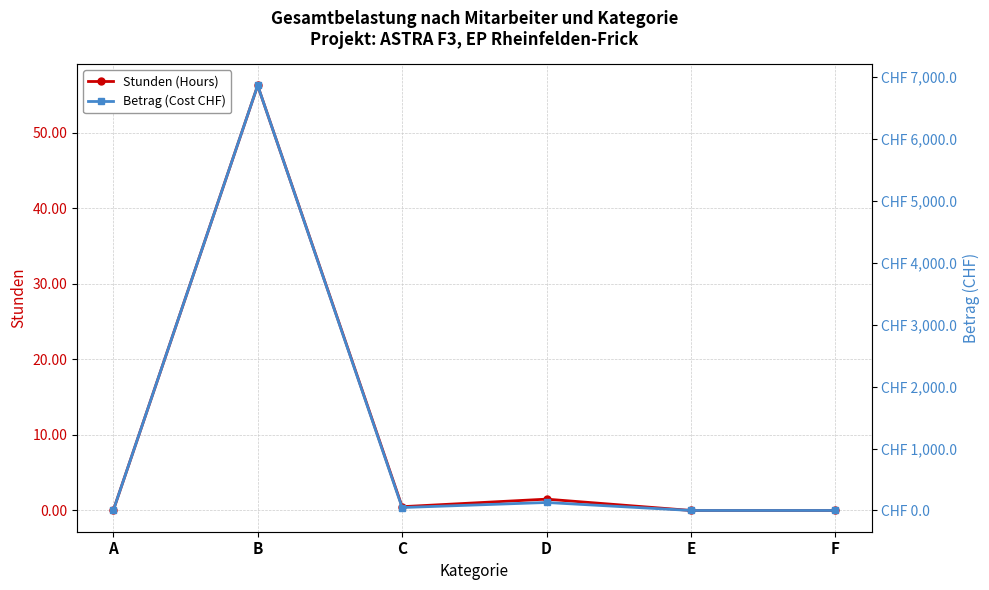

Which has a higher value, E or F?

E